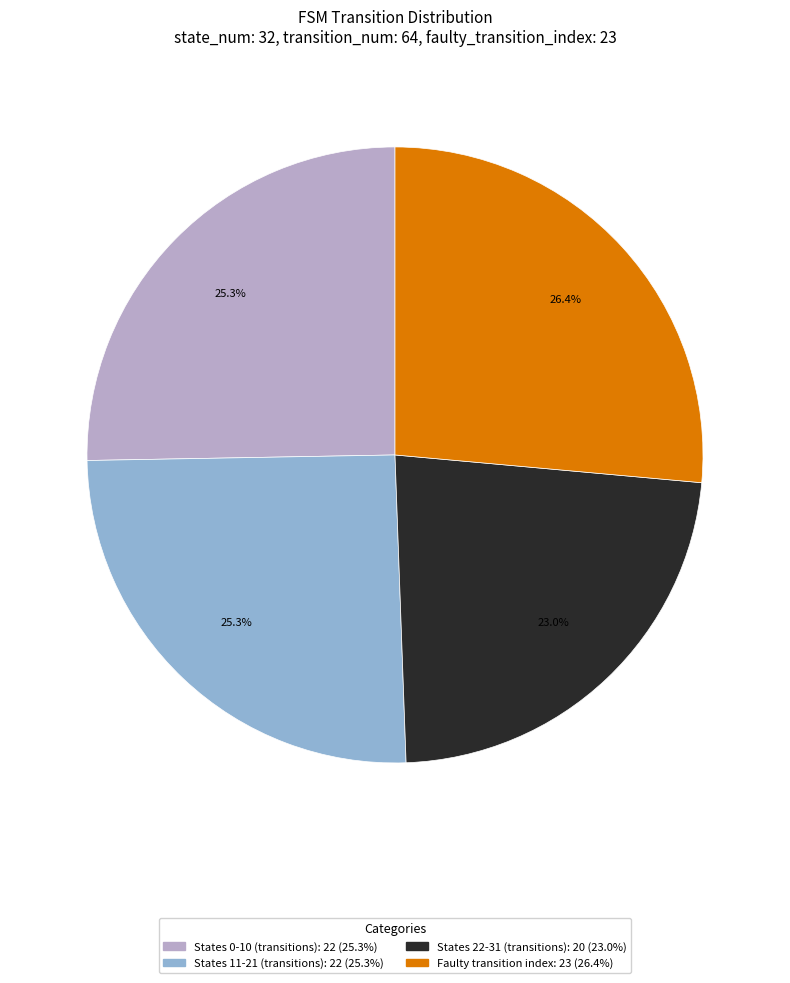

Is there any slice that represents more than half of the pie?

No